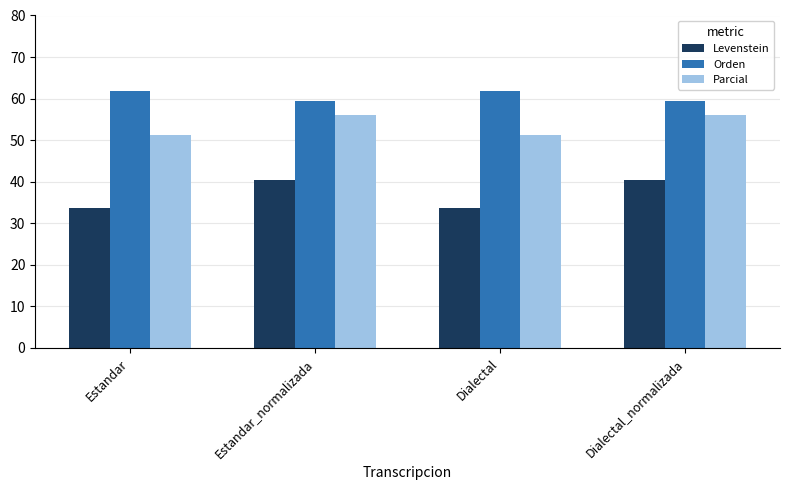

How many data points in Parcial are less than 56?

2